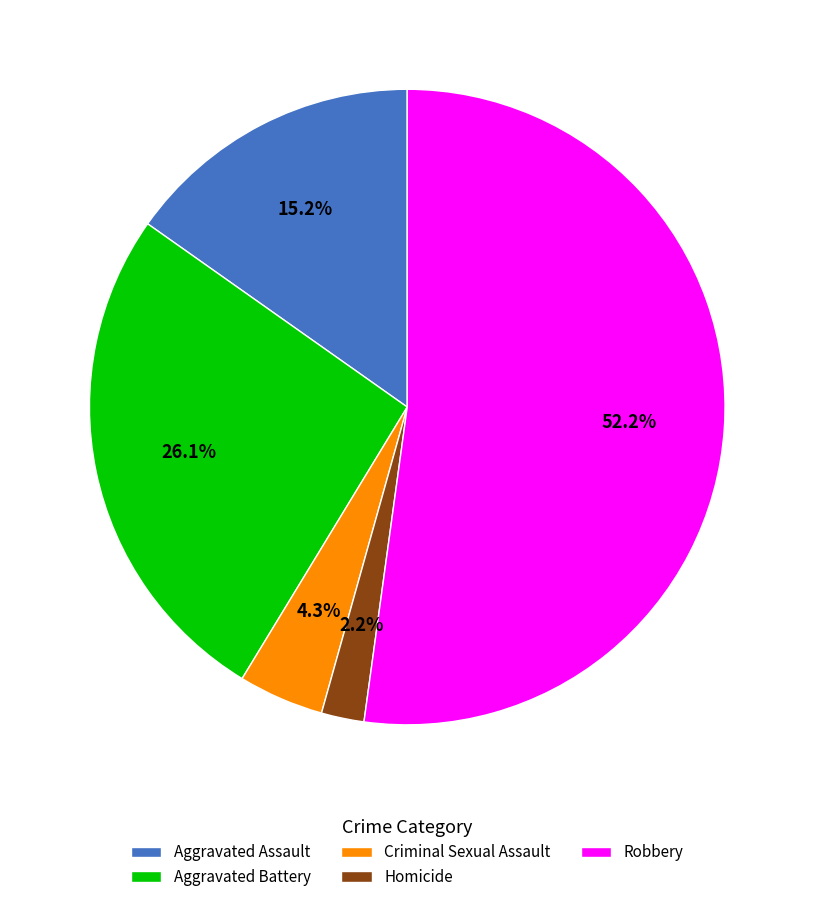

Which category has the biggest portion of the pie?

Robbery